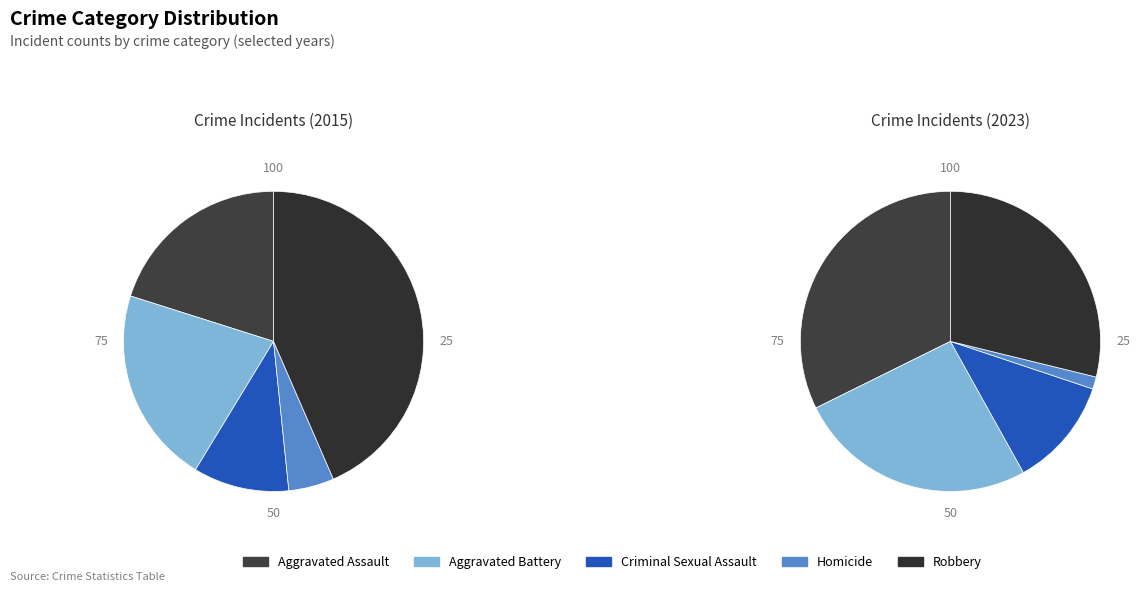

To the nearest percent, what is the average slice percentage?

20%